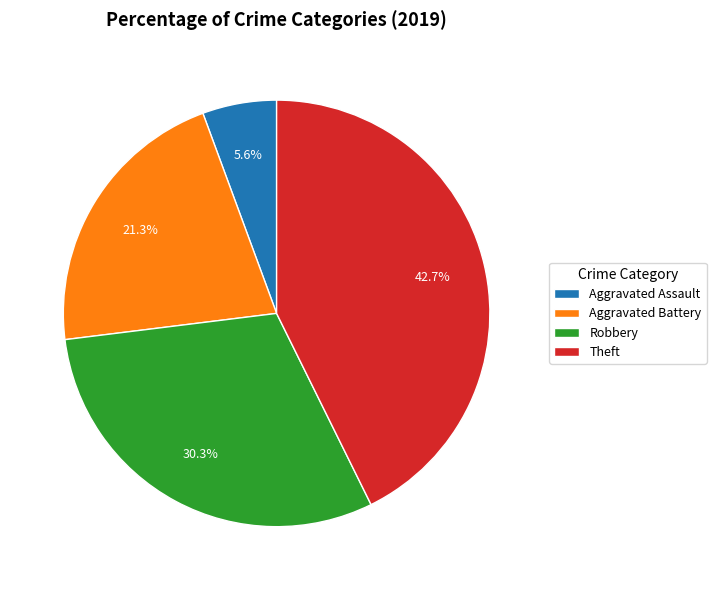

To the nearest percent, what is the average slice percentage?

25%